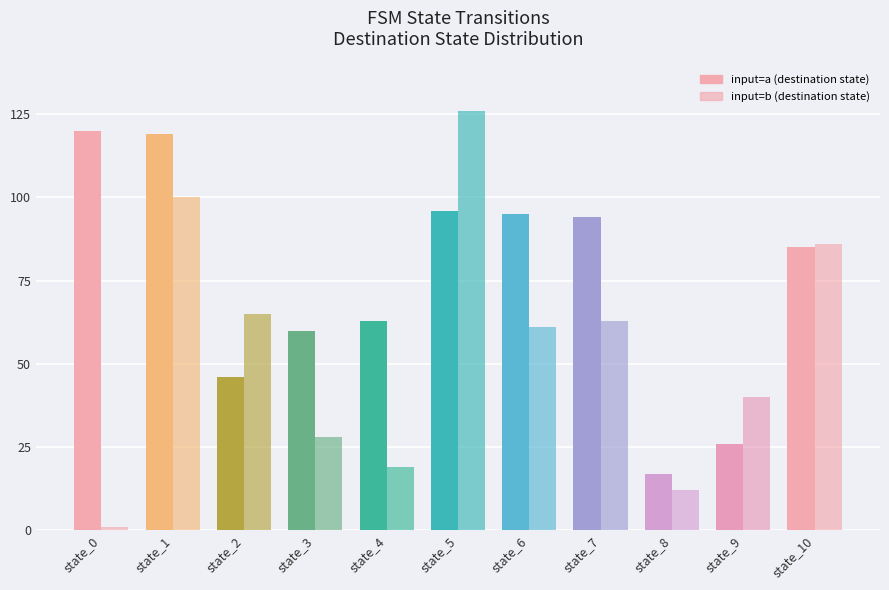

How many bars are there in total?

22